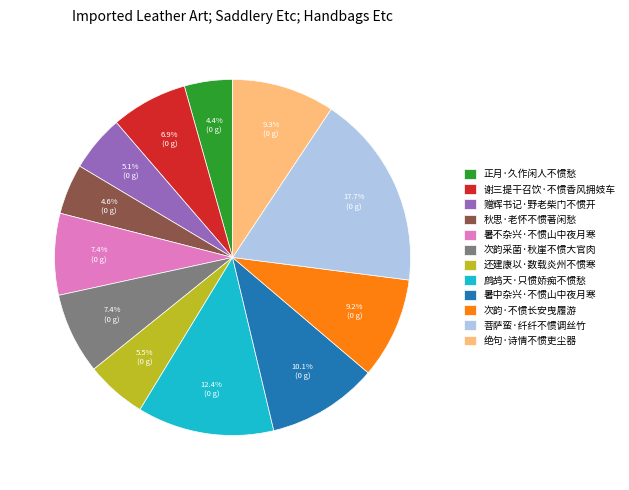

To the nearest percent, what percentage of the pie is 谢三提干召饮·不惯香风拥妓车?

7%